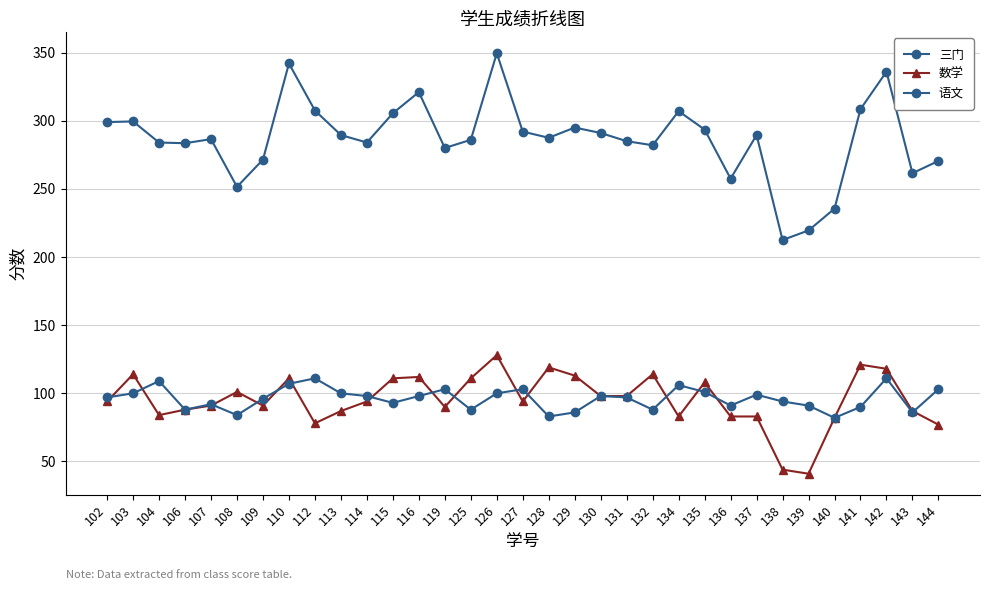

Does the chart have visible grid lines?

Yes